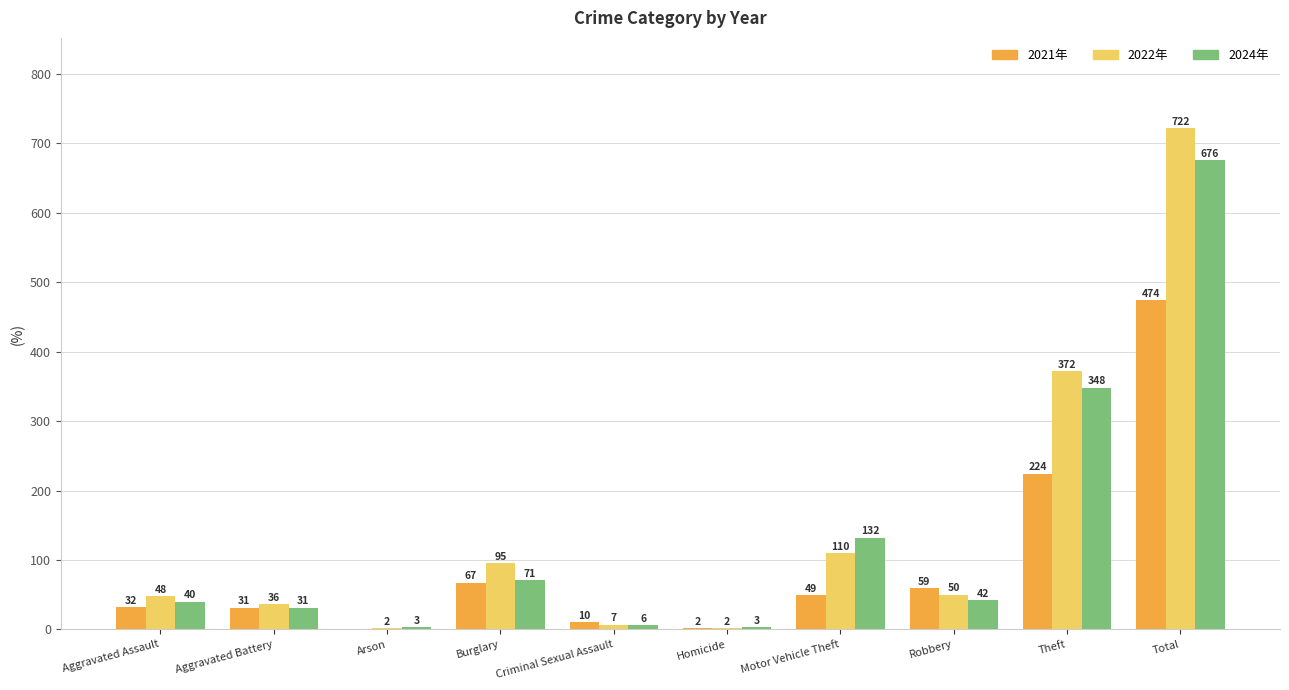

What is the total value across all series at Aggravated Battery?

98